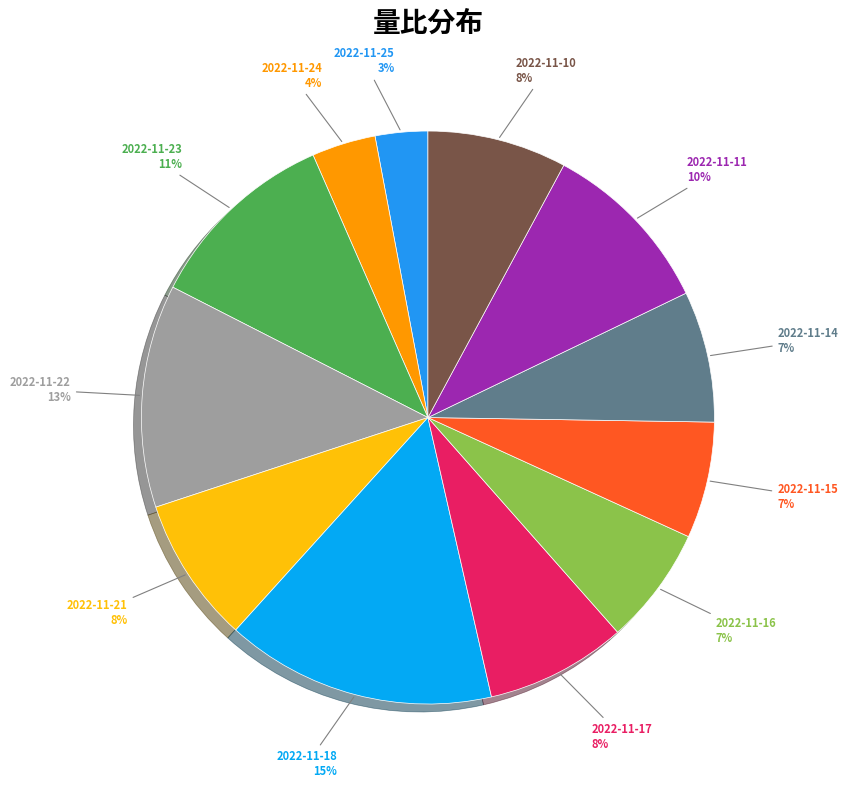

What portion of the pie excludes 2022-11-23?

89.1%